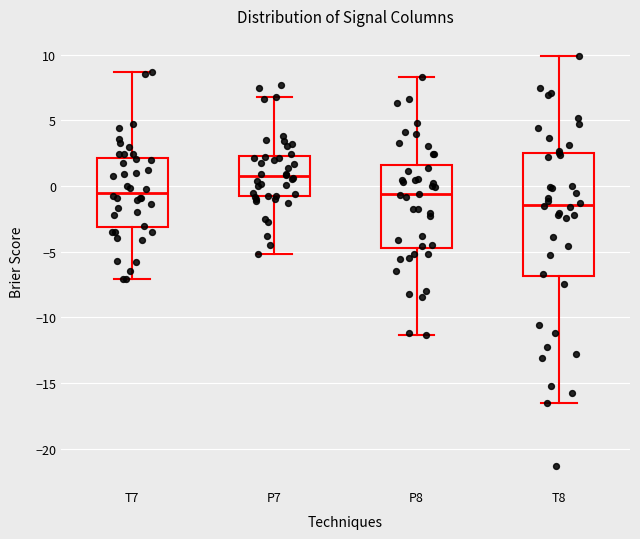

Reading left to right, read every box against the y-axis: the position of its median line, the range the box covers, and the ends of its whiskers. The values are not printed on the chart, so give them approximately, as read against the axis.

T7: median -0.5, box -3.0 to 2.0, whiskers -7.0 to 8.5
P7: median 1.0, box -1.0 to 2.5, whiskers -5.0 to 7.0
P8: median -0.5, box -4.5 to 1.5, whiskers -11.5 to 8.5
T8: median -1.5, box -7.0 to 2.5, whiskers -16.5 to 10.0